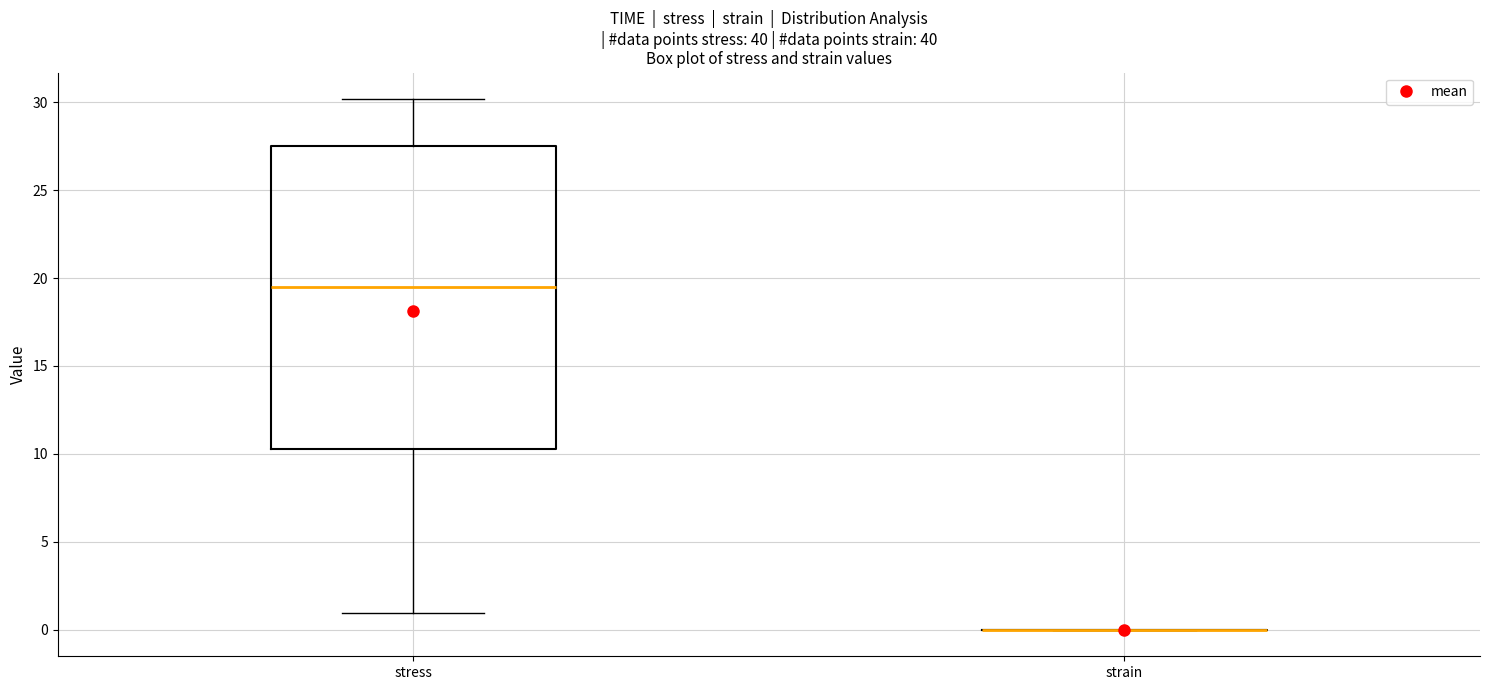

Reading left to right, read every box against the y-axis: the position of its median line, the range the box covers, and the ends of its whiskers. The values are not printed on the chart, so give them approximately, as read against the axis.

stress: median 19.5, box 10.5 to 27.5, whiskers 1.0 to 30.0
strain: box collapsed to a line at 0.0, whiskers 0.0 to 0.0